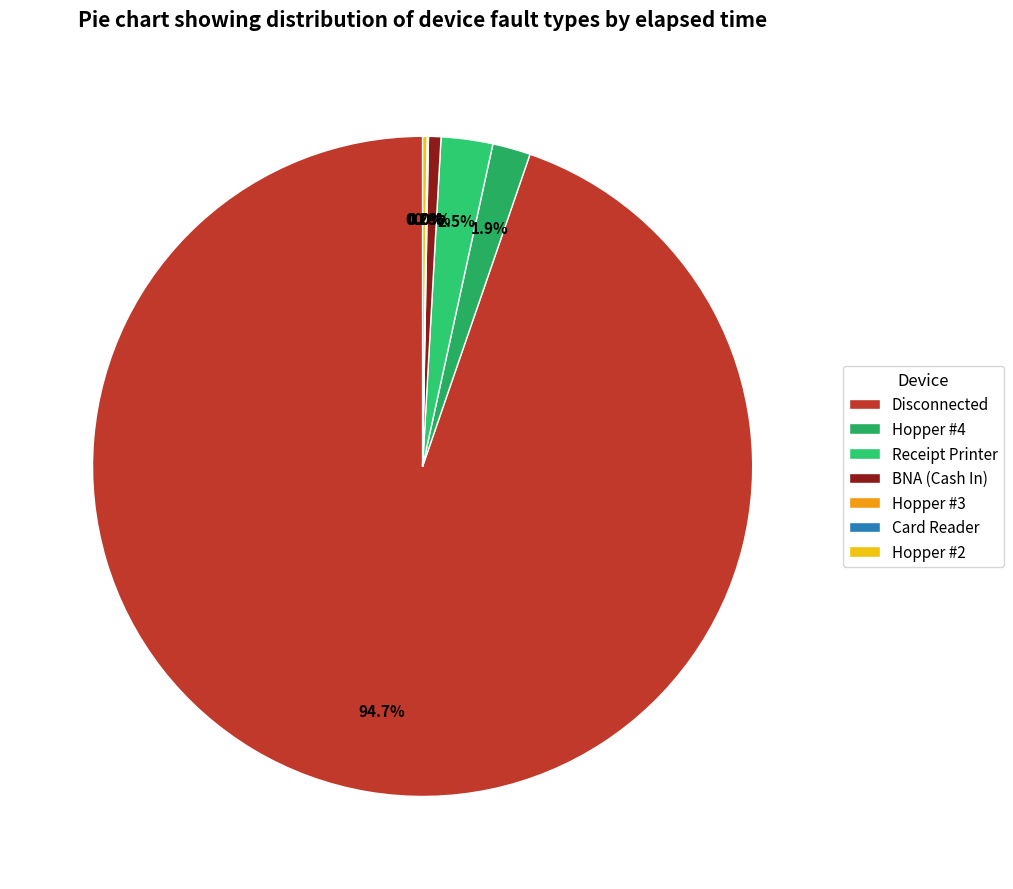

Count the number of slices in the pie.

7